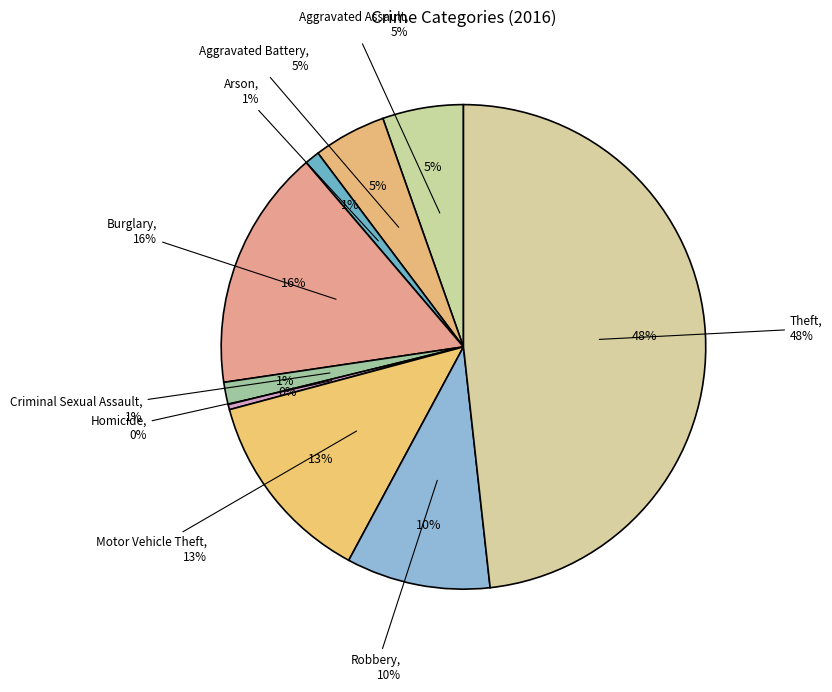

What percentage is NOT represented by Robbery?

90.4%